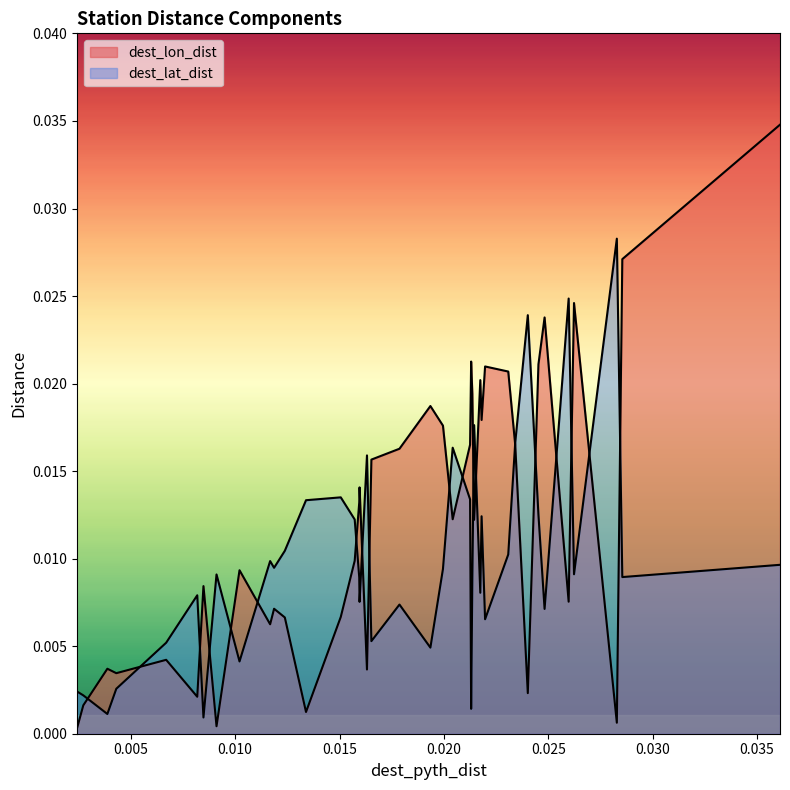

Is it true that dest_lat_dist equals 0.0 at 0.025?

False